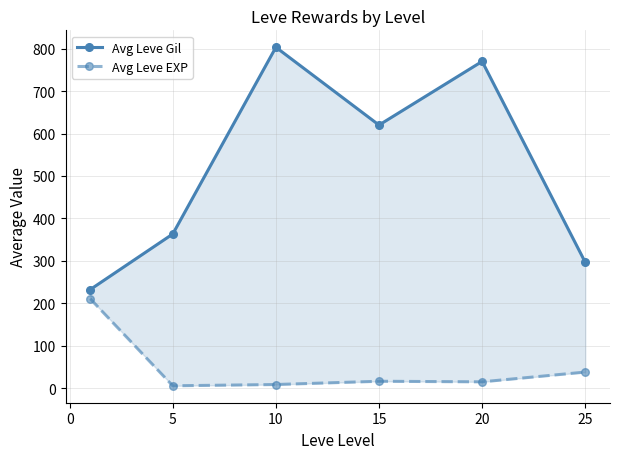

What is the difference between the maximum and minimum values in the Avg Leve EXP series?

205.0